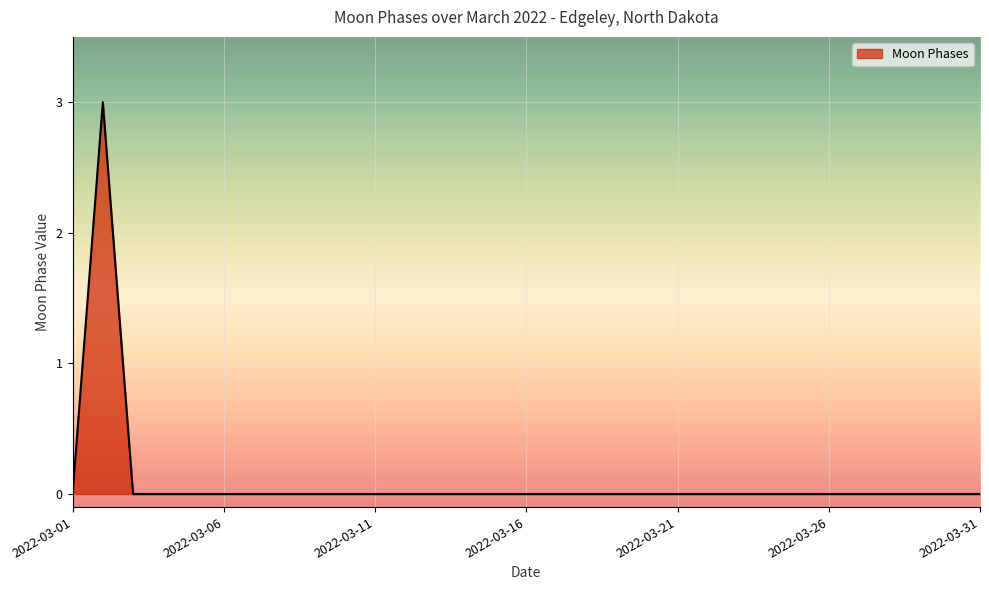

How many lines are shown in the chart?

1